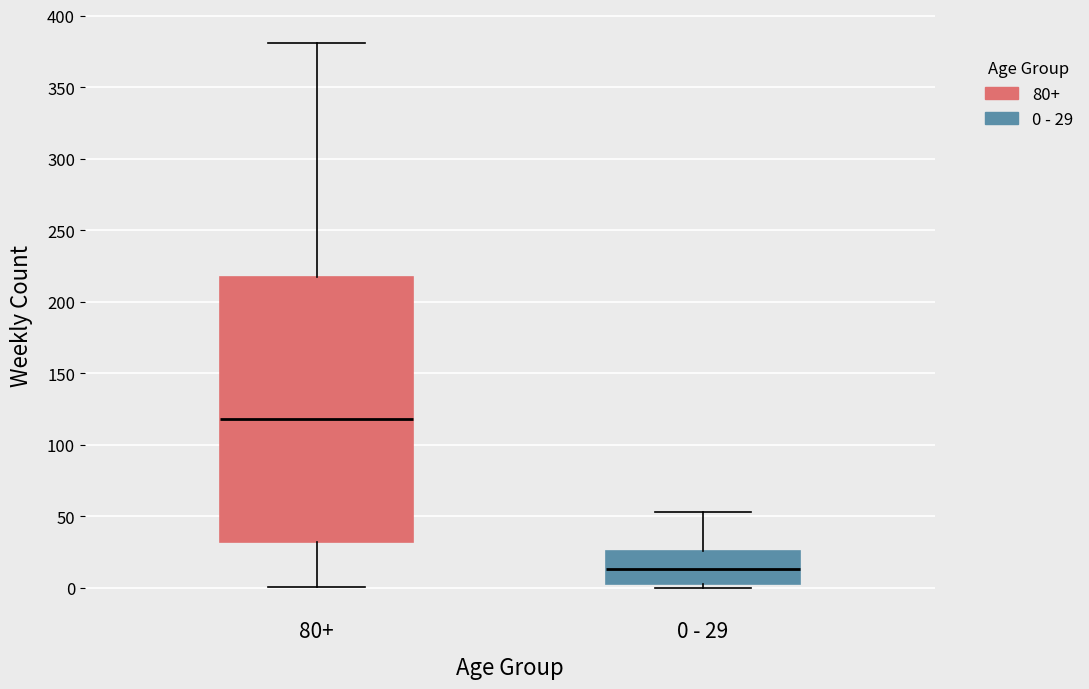

Which box is the tallest, from its lower edge to its upper edge?

80+